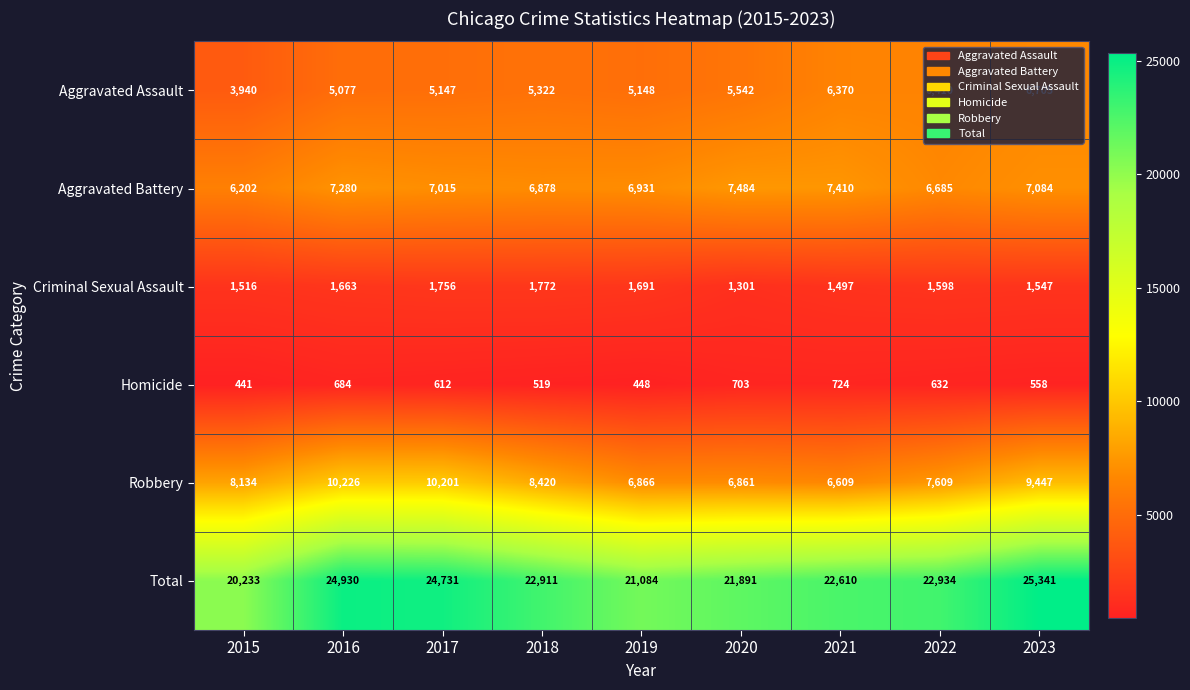

Which series has the largest total across all categories?

Total